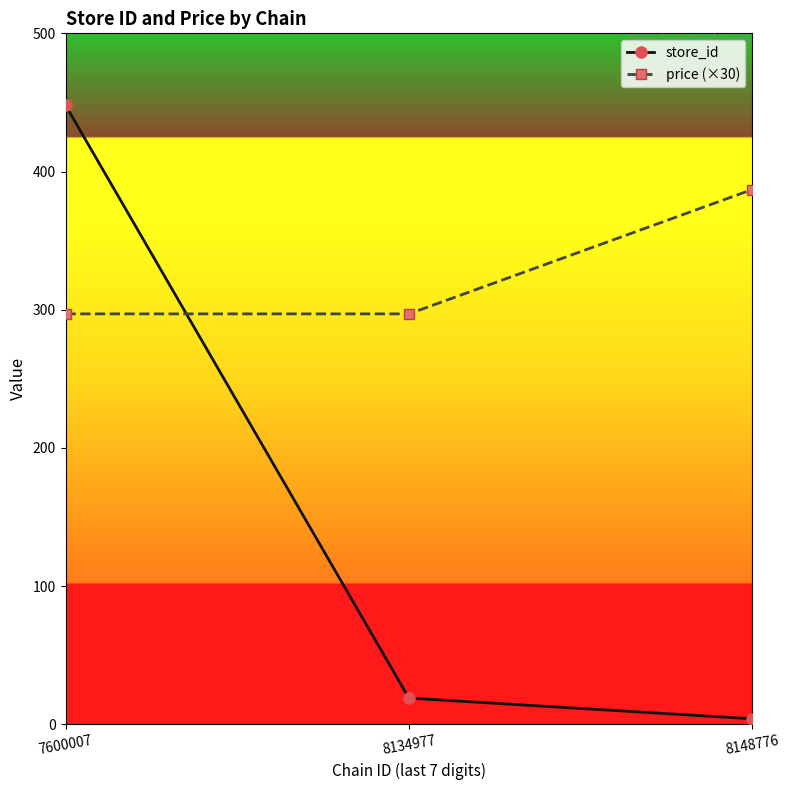

Which series changed the most between 7600007 and 8148776?

store_id